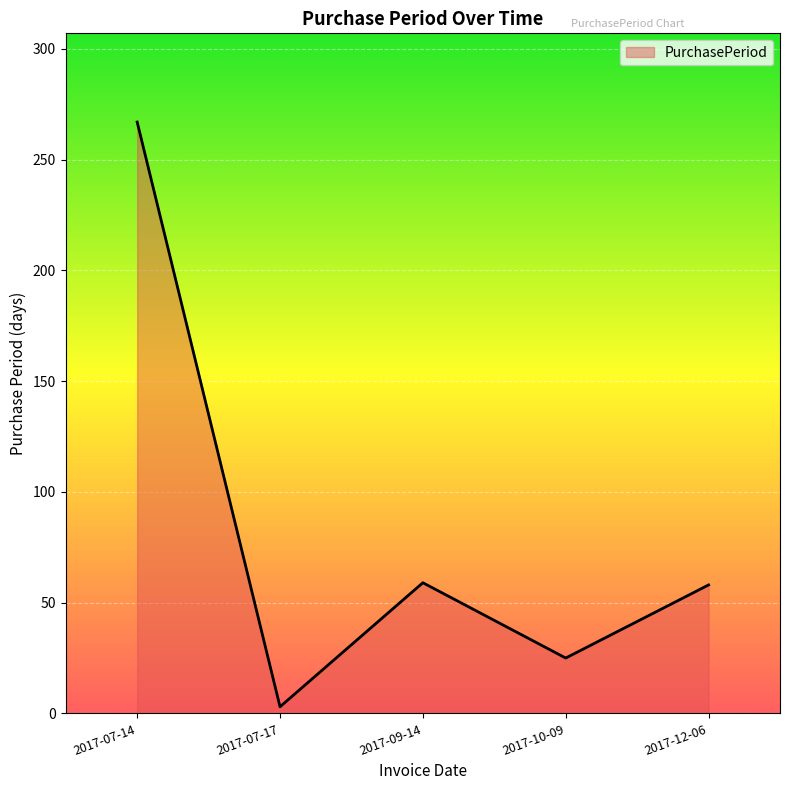

What is the sum of all values?

412